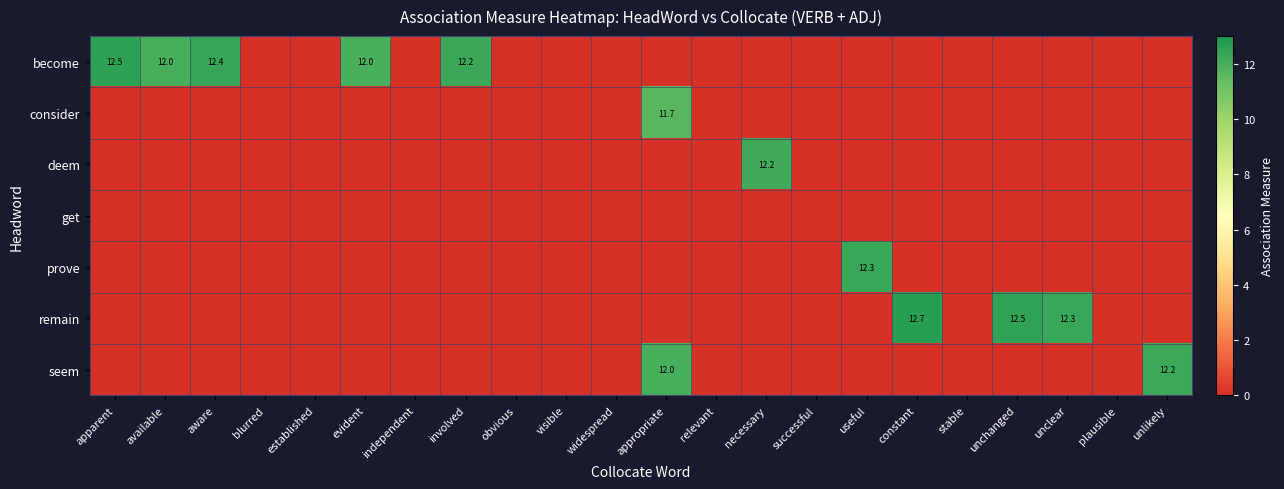

What is the sum of all row_6 values?

24.2